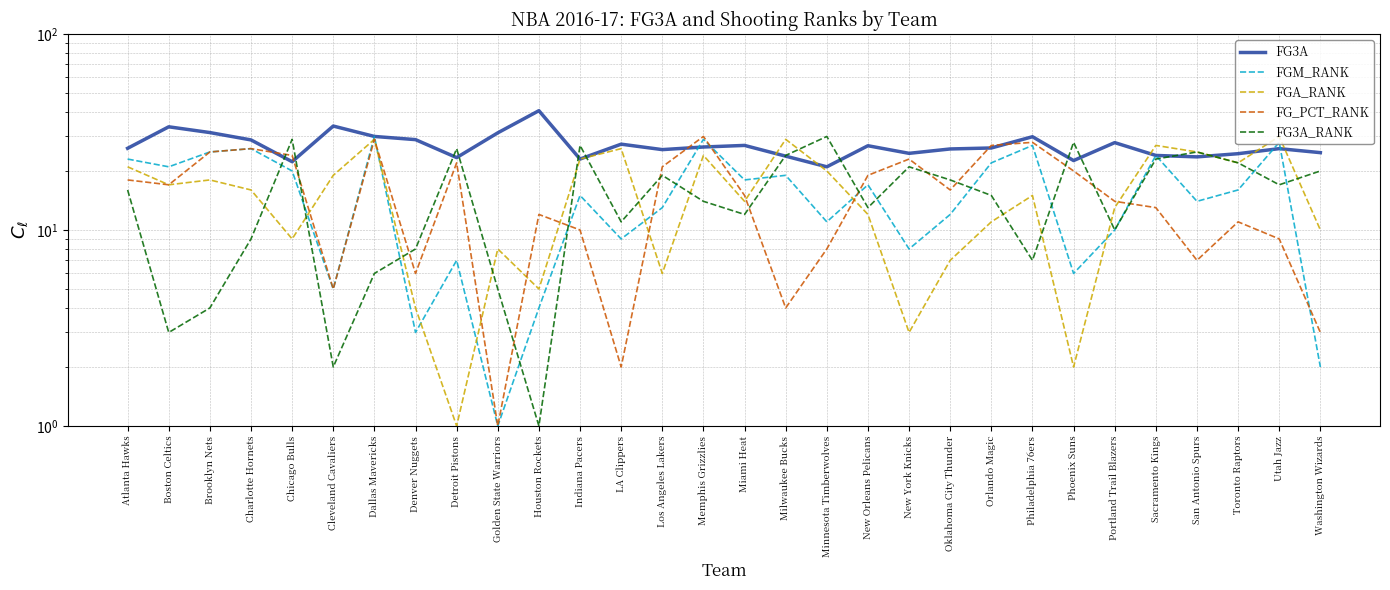

What is the label of the 23rd point from the right?

Denver Nuggets